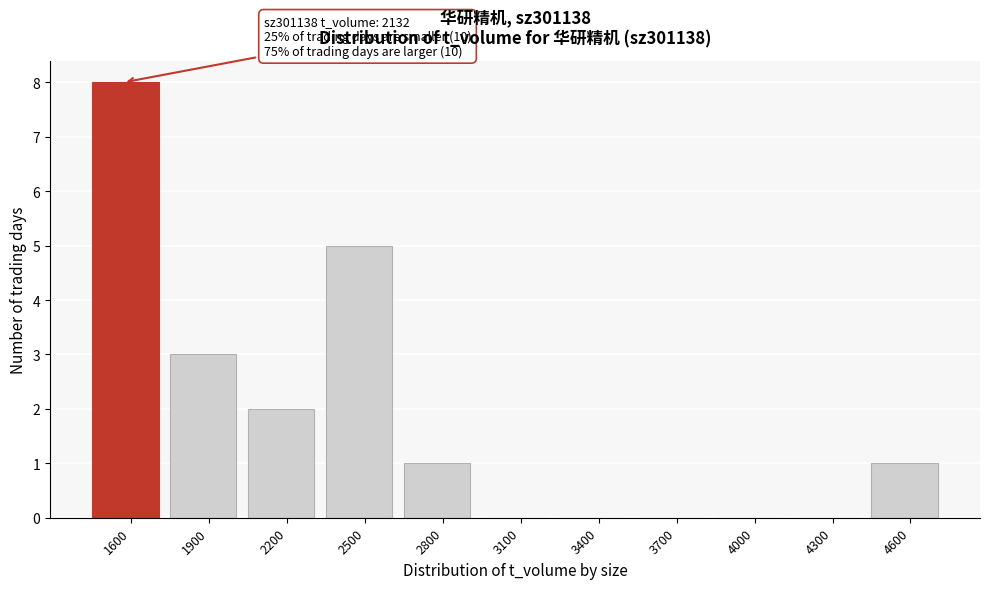

Reading left to right, transcribe all the data shown in this chart.

1600=8	1900=3	2200=2	2500=5	2800=1	3100=0	3400=0	3700=0	4000=0	4300=0	4600=1